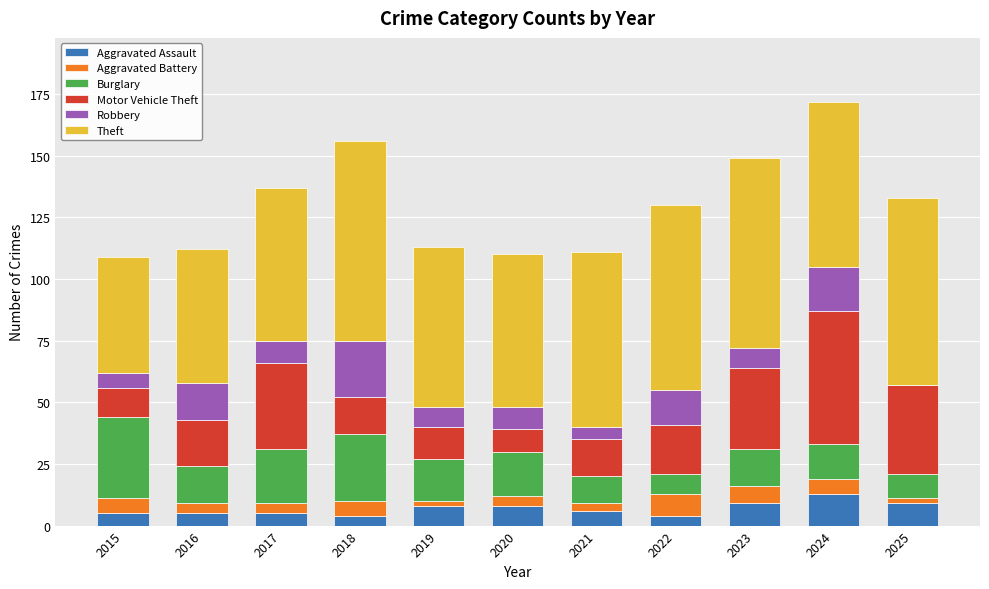

What is the highest value of the Aggravated Assault series?

13